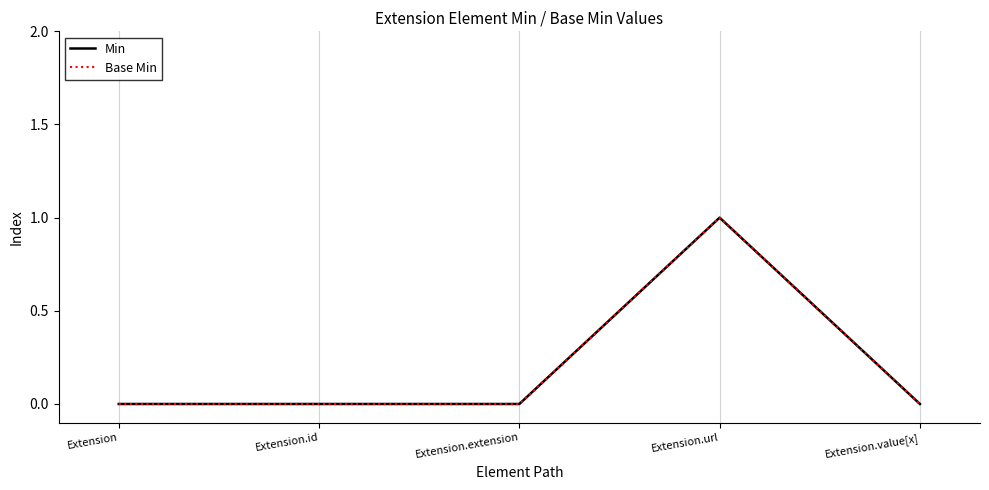

Does the chart have visible grid lines?

No